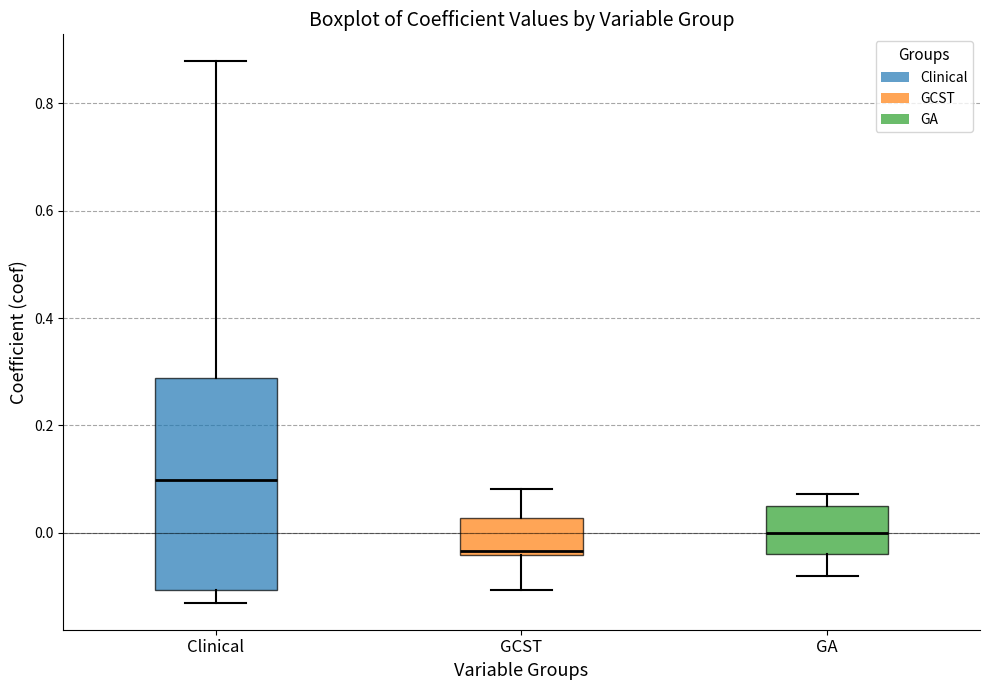

Reading left to right, transcribe this box plot: for each box, give where its median line is, the range the box spans, and where its two whiskers end, as read against the y-axis. The values are not printed on the chart, so give them approximately, as read against the axis.

Clinical: median 0.10, box -0.10 to 0.28, whiskers -0.14 to 0.88
GCST: median -0.04 (just above the box's lower edge), box -0.04 to 0.02, whiskers -0.10 to 0.08
GA: median 0.00, box -0.04 to 0.04, whiskers -0.08 to 0.08